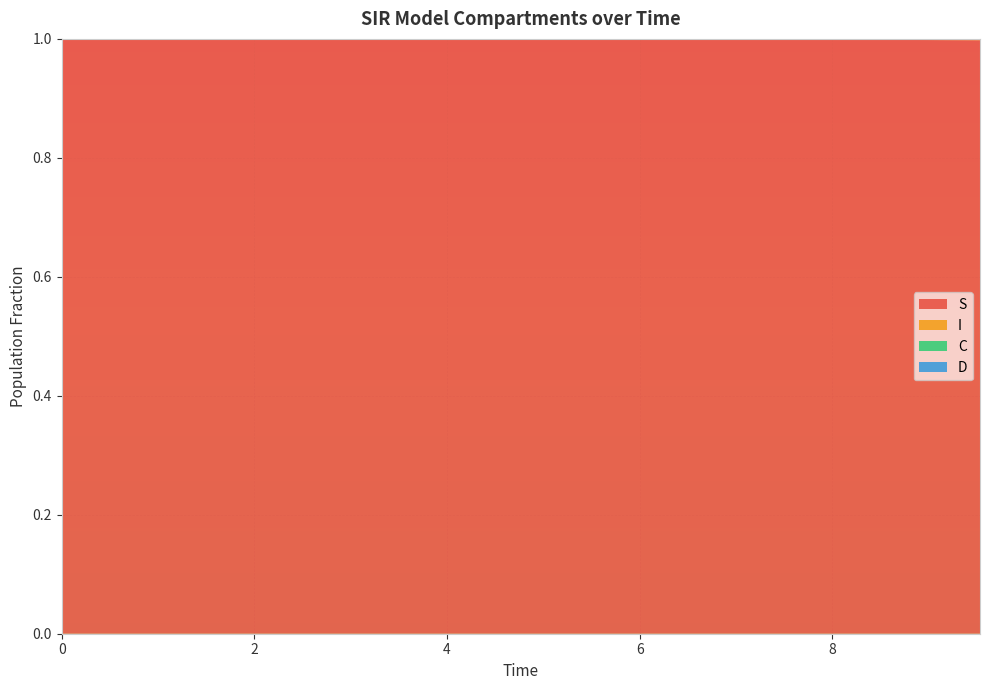

Reading right to left, transcribe all the data shown in this chart.

S: 9.531772575250836=1.0	9.03010033444816=1.0	8.528428093645484=1.0	8.02675585284281=1.0	7.525083612040134=1.0	7.023411371237458=1.0	6.521739130434782=1.0	6.020066889632107=1.0	5.518394648829432=1.0	5.016722408026756=1.0	4.51505016722408=1.0	4.013377926421405=1.0	3.511705685618729=1.0	3.0100334448160533=1.0	2.508361204013378=1.0	2.0066889632107023=1.0	1.5050167224080266=1.0	1.0033444816053512=1.0	0.5016722408026756=1.0	0.0=1.0
I: 9.531772575250836=0.0	9.03010033444816=0.0	8.528428093645484=0.0	8.02675585284281=0.0	7.525083612040134=0.0	7.023411371237458=0.0	6.521739130434782=0.0	6.020066889632107=0.0	5.518394648829432=0.0	5.016722408026756=0.0	4.51505016722408=0.0	4.013377926421405=0.0	3.511705685618729=0.0	3.0100334448160533=0.0	2.508361204013378=0.0	2.0066889632107023=0.0	1.5050167224080266=0.0	1.0033444816053512=0.0	0.5016722408026756=0.0	0.0=0.0
C: 9.531772575250836=0.2	9.03010033444816=0.2	8.528428093645484=0.2	8.02675585284281=0.2	7.525083612040134=0.2	7.023411371237458=0.2	6.521739130434782=0.3	6.020066889632107=0.3	5.518394648829432=0.3	5.016722408026756=0.3	4.51505016722408=0.3	4.013377926421405=0.3	3.511705685618729=0.4	3.0100334448160533=0.4	2.508361204013378=0.4	2.0066889632107023=0.4	1.5050167224080266=0.4	1.0033444816053512=0.5	0.5016722408026756=0.5	0.0=0.5
D: 9.531772575250836=0.8	9.03010033444816=0.8	8.528428093645484=0.8	8.02675585284281=0.8	7.525083612040134=0.8	7.023411371237458=0.8	6.521739130434782=0.7	6.020066889632107=0.7	5.518394648829432=0.7	5.016722408026756=0.7	4.51505016722408=0.7	4.013377926421405=0.7	3.511705685618729=0.6	3.0100334448160533=0.6	2.508361204013378=0.6	2.0066889632107023=0.6	1.5050167224080266=0.6	1.0033444816053512=0.5	0.5016722408026756=0.5	0.0=0.5